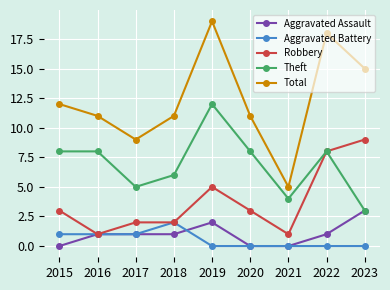

True or false: Robbery and Total cross at least once.

False